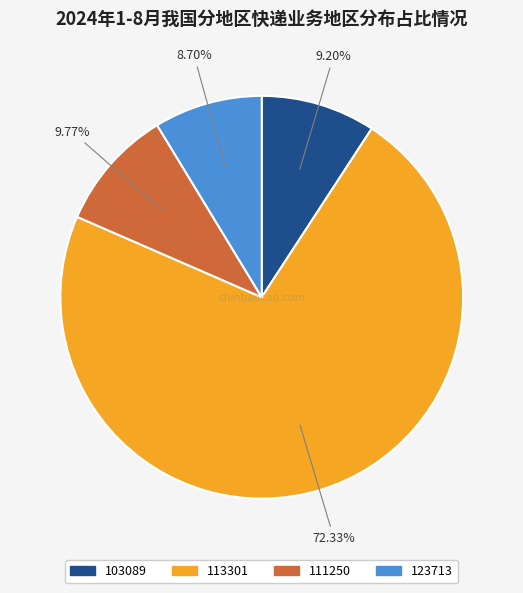

Which category accounts for the majority?

113301